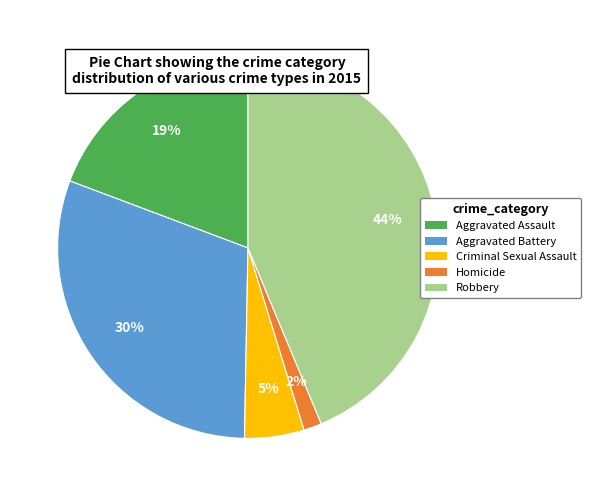

Is there a majority slice in this chart?

No